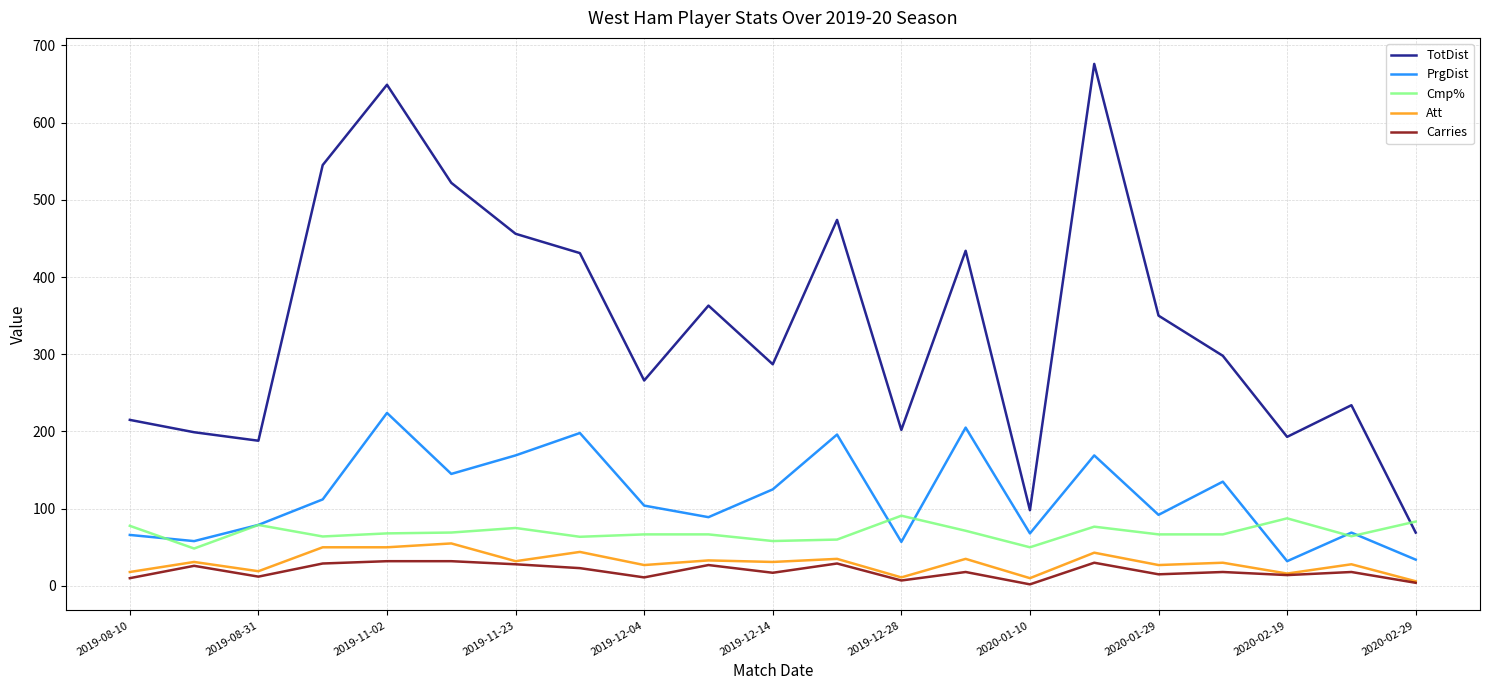

After their last crossing, which series has the higher values: PrgDist or Cmp%?

Cmp%